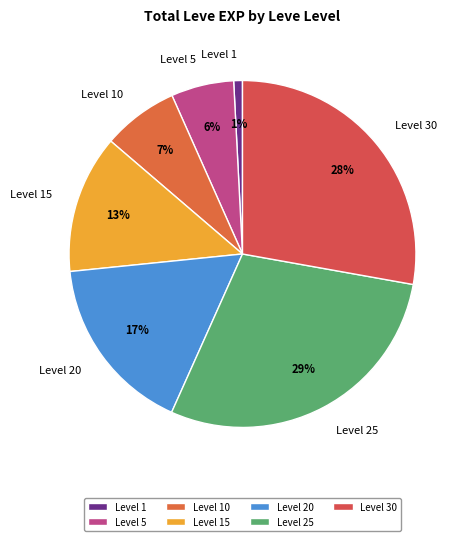

Which has a higher value, Level 10 or Level 20?

Level 20